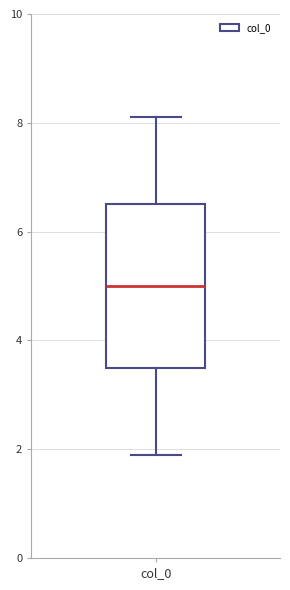

Transcribe this box plot: give where the median line is, the range the box spans, and where the two whiskers end, as read against the y-axis. The values are not printed on the chart, so give them approximately, as read against the axis.

median 5.0, box 3.6 to 6.4, whiskers 1.8 to 8.2